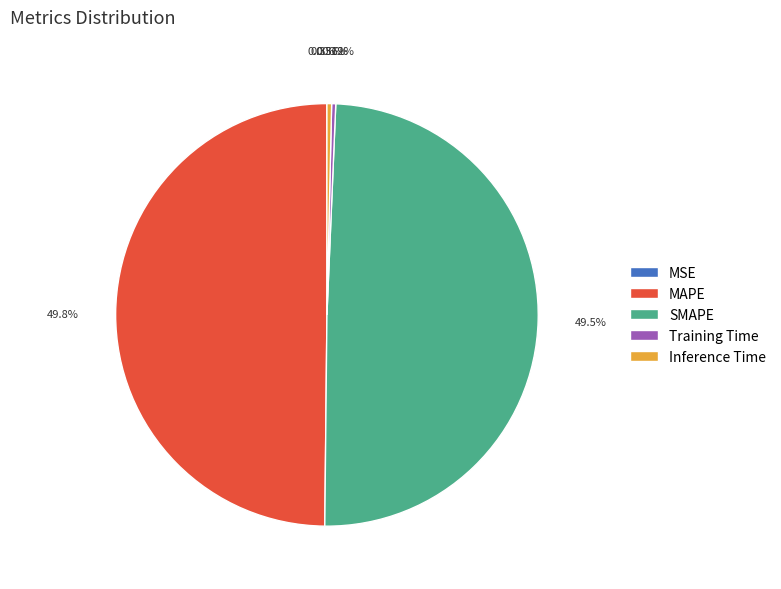

What is the total percentage of SMAPE and Inference Time?

49.8%